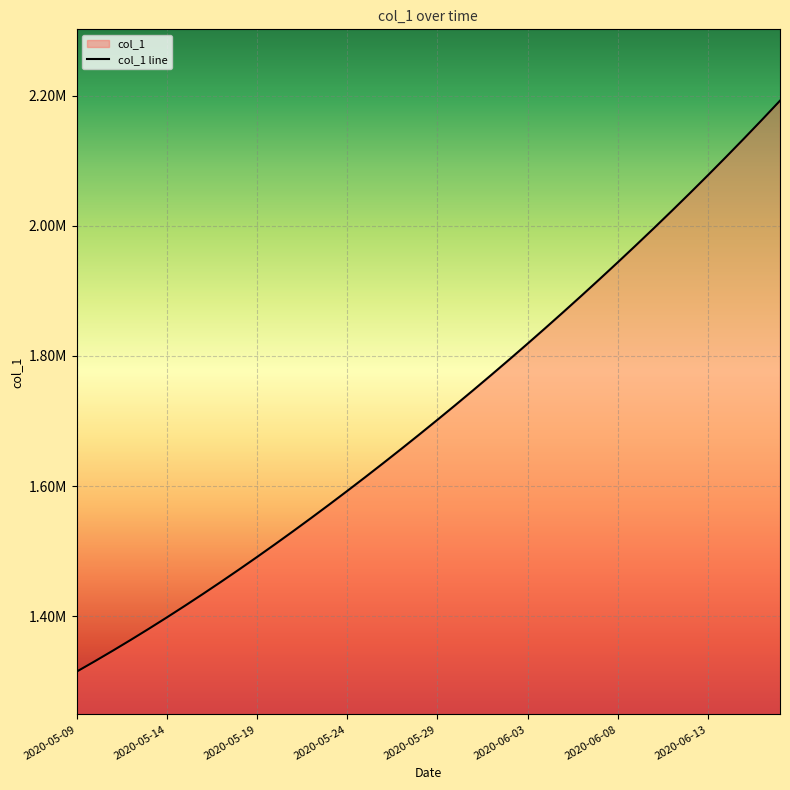

Approximately how many times larger is the value at 2020-05-12 compared to 2020-05-28?

0.8